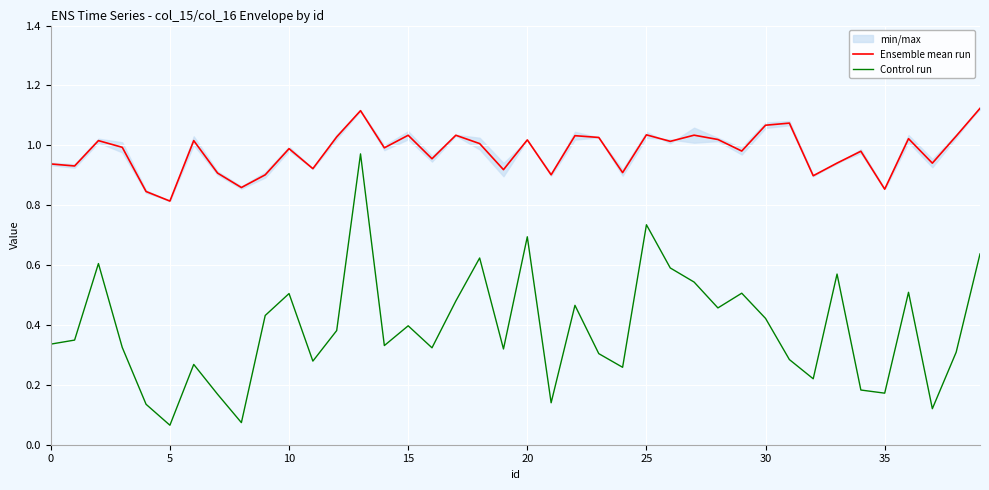

True or false: Control run has more than 0 interior local peaks.

True